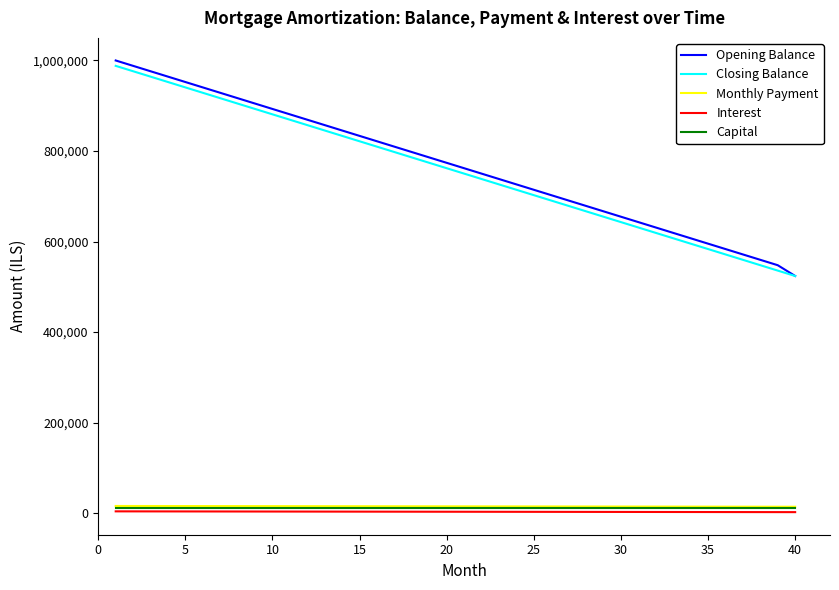

What is the maximum value shown in the chart?

1000000.0